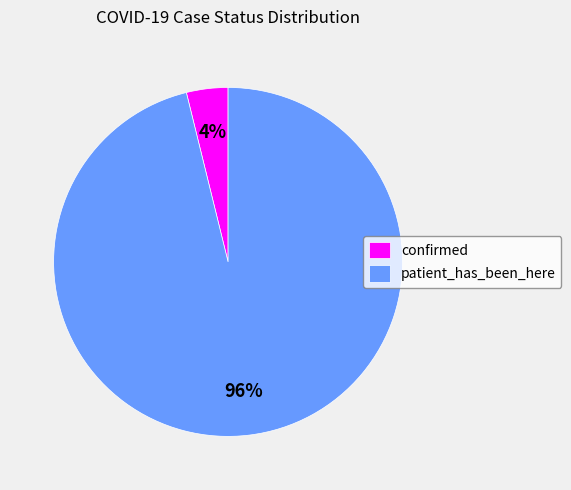

Which slice is the smallest?

confirmed